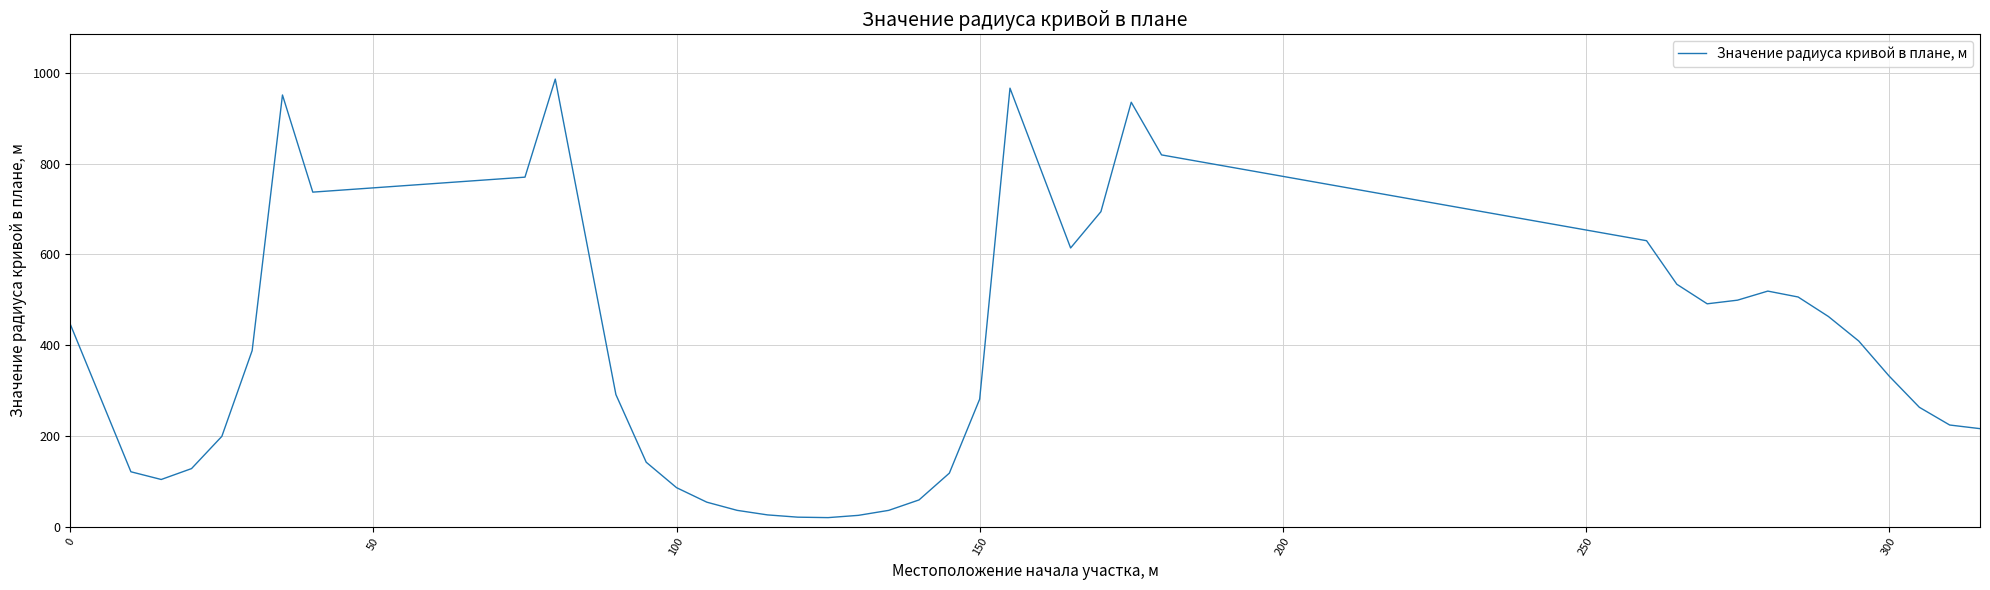

What is the maximum value shown in the chart?

986